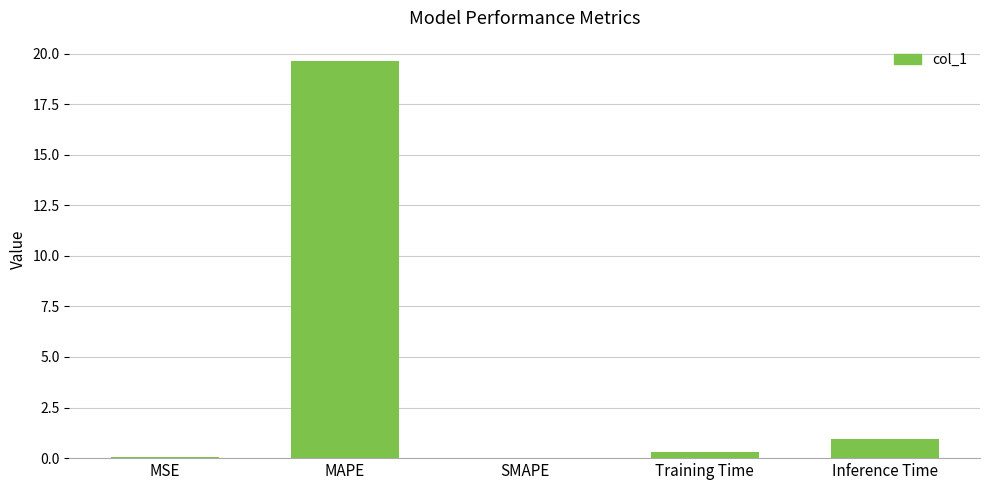

What is the change in value from MSE to MAPE?

+19.6